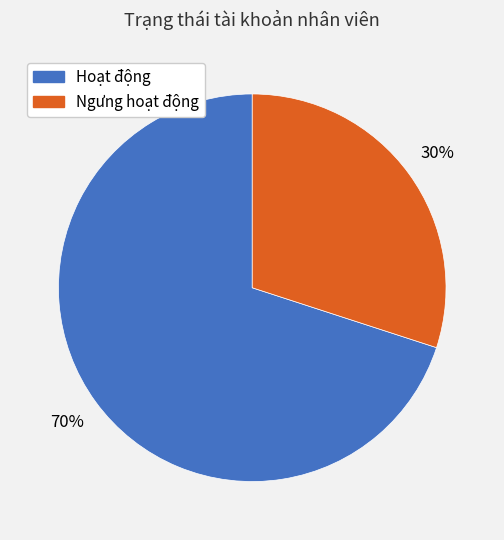

Is the sum of Hoạt động and Ngưng hoạt động greater than half?

Yes